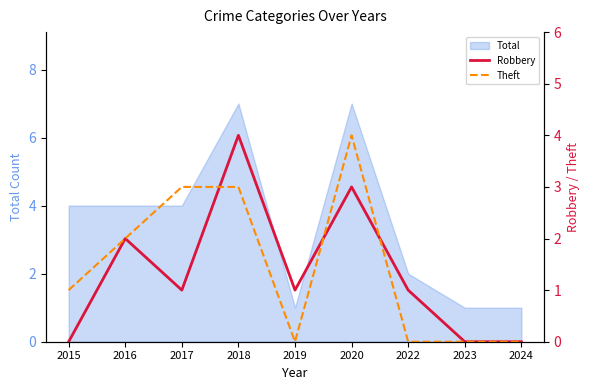

After their last crossing, which series has the higher values: Robbery or Theft?

Robbery